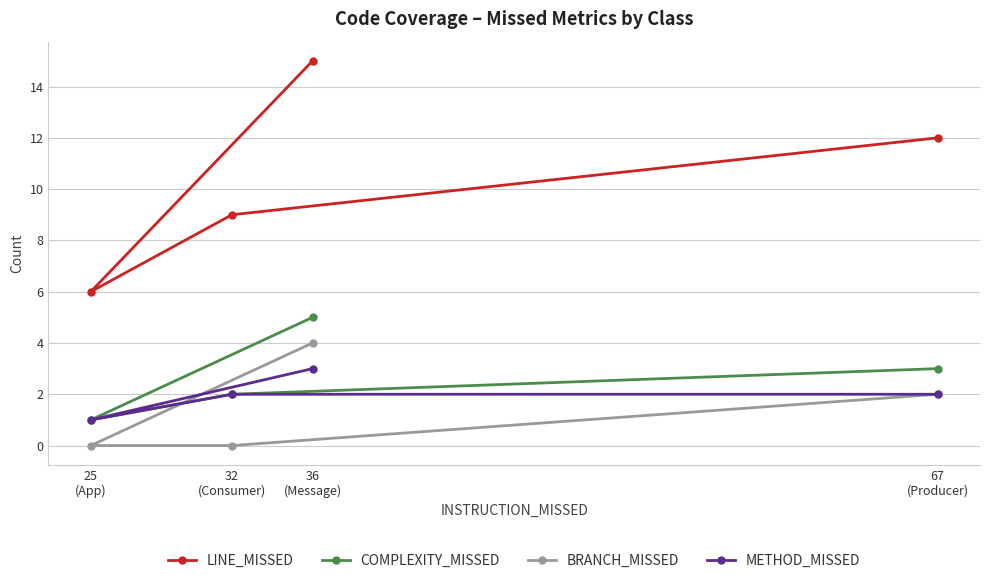

How many lines are shown in the chart?

4